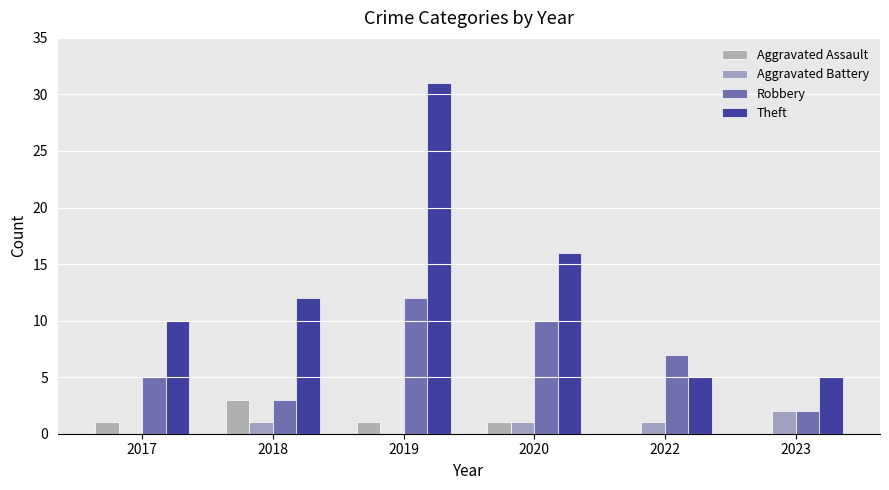

How many Robbery values are between 3 and 10?

4